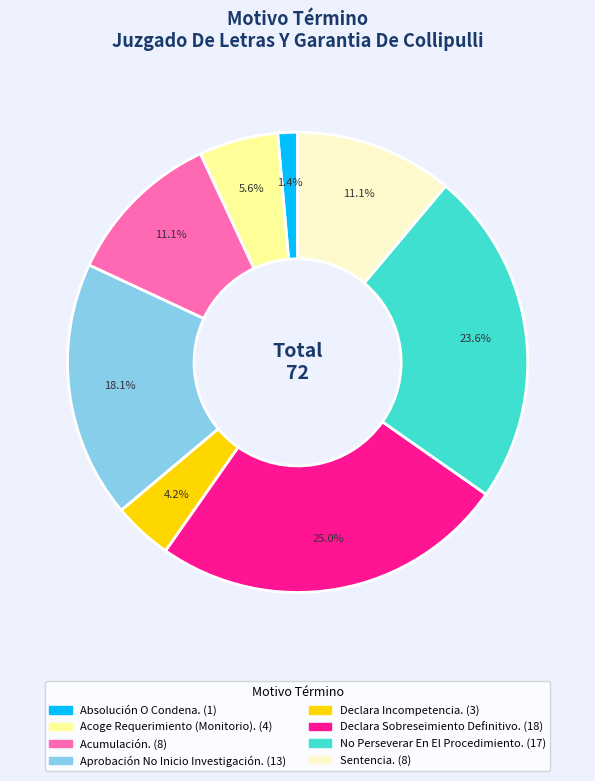

What is the total percentage of Sentencia. and No Perseverar En El Procedimiento.?

34.7%